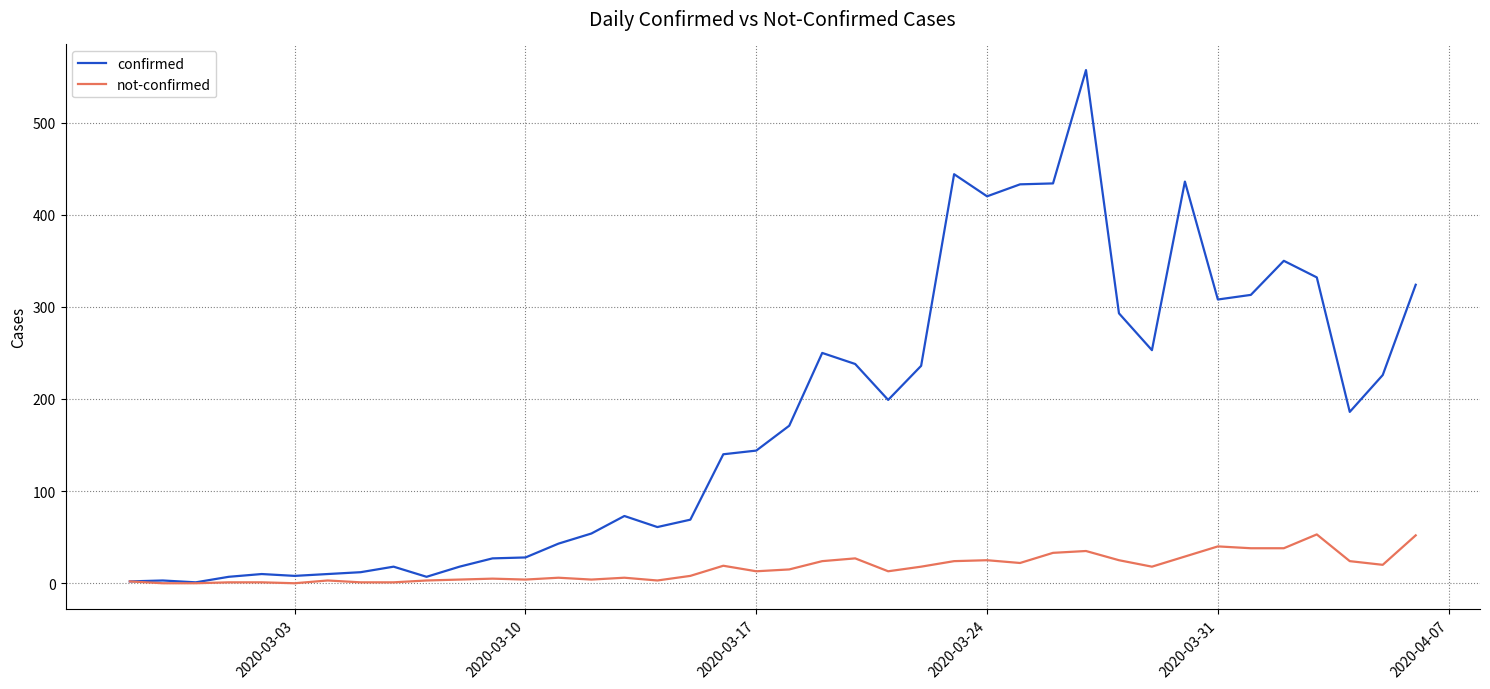

Which series has the widest spread of values?

confirmed